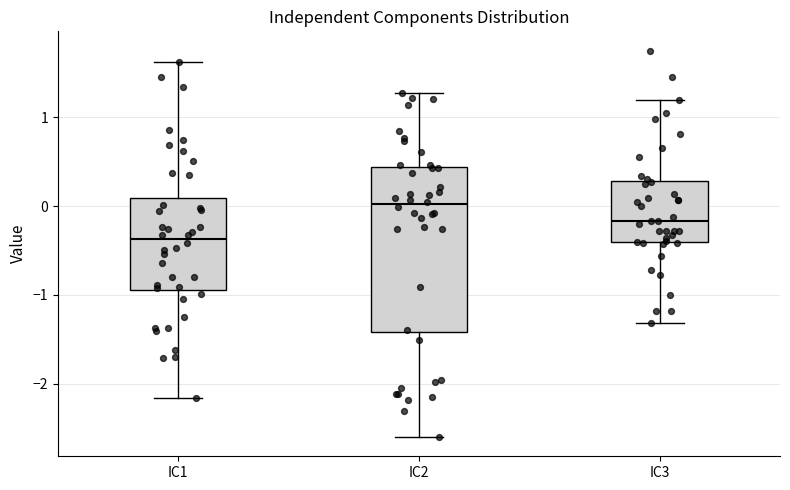

Reading left to right, read every box against the y-axis: the position of its median line, the range the box covers, and the ends of its whiskers. The values are not printed on the chart, so give them approximately, as read against the axis.

IC1: median -0.4, box -0.9 to 0.1, whiskers -2.2 to 1.6
IC2: median 0.0, box -1.4 to 0.4, whiskers -2.6 to 1.3
IC3: median -0.2, box -0.4 to 0.3, whiskers -1.3 to 1.2